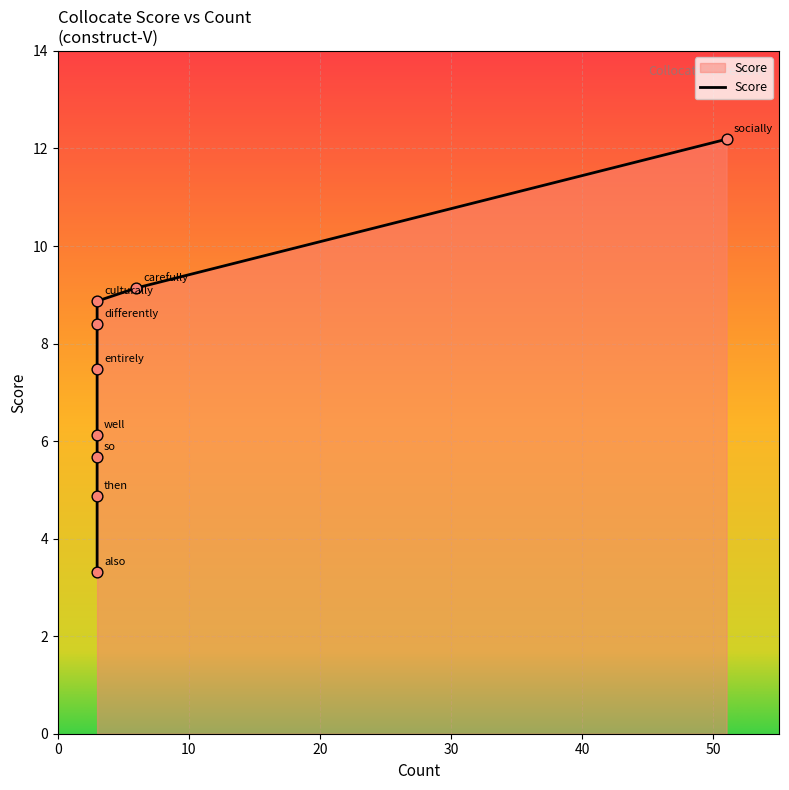

What is the change in value from socially to entirely?

-4.7